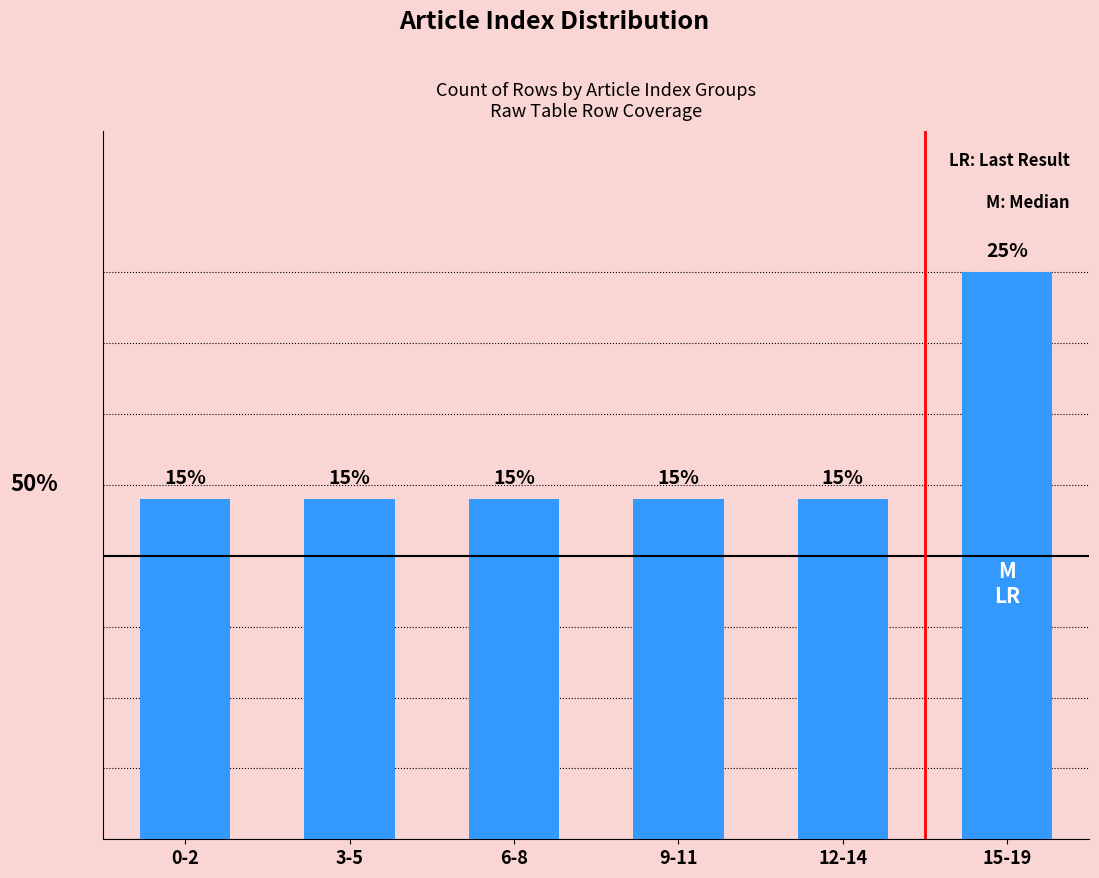

Where is the data nearest to the value 0?

0-2